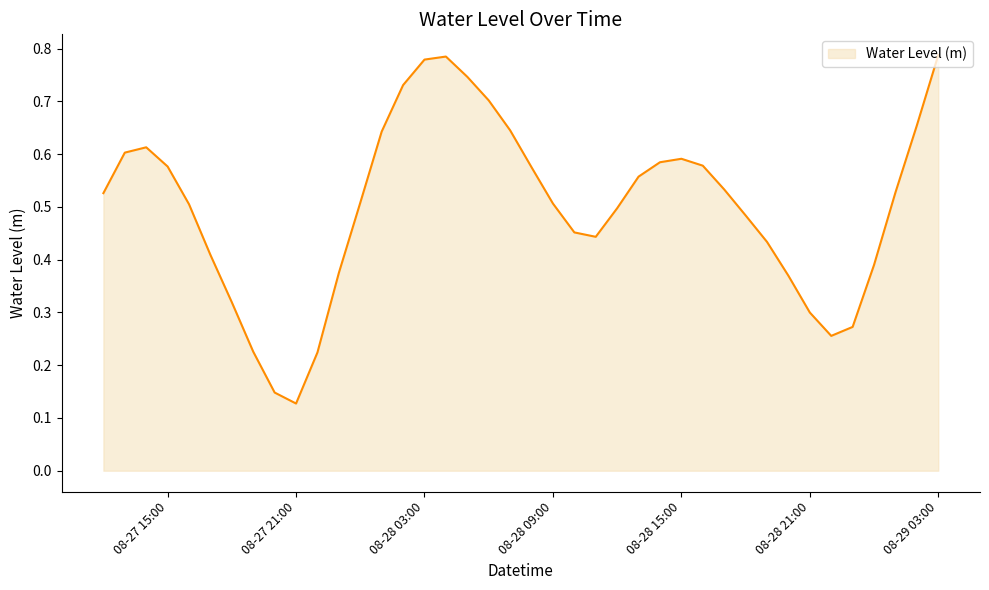

How many lines are shown in the chart?

1